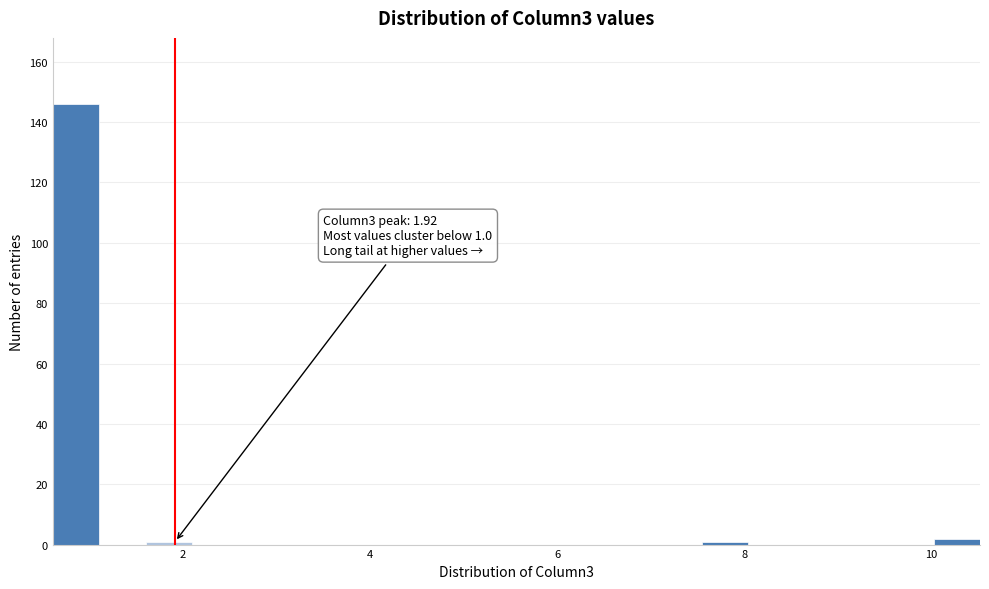

Around what value on the x-axis is the tallest bar? Give the approximate position of its centre, as read against the axis.

0.8